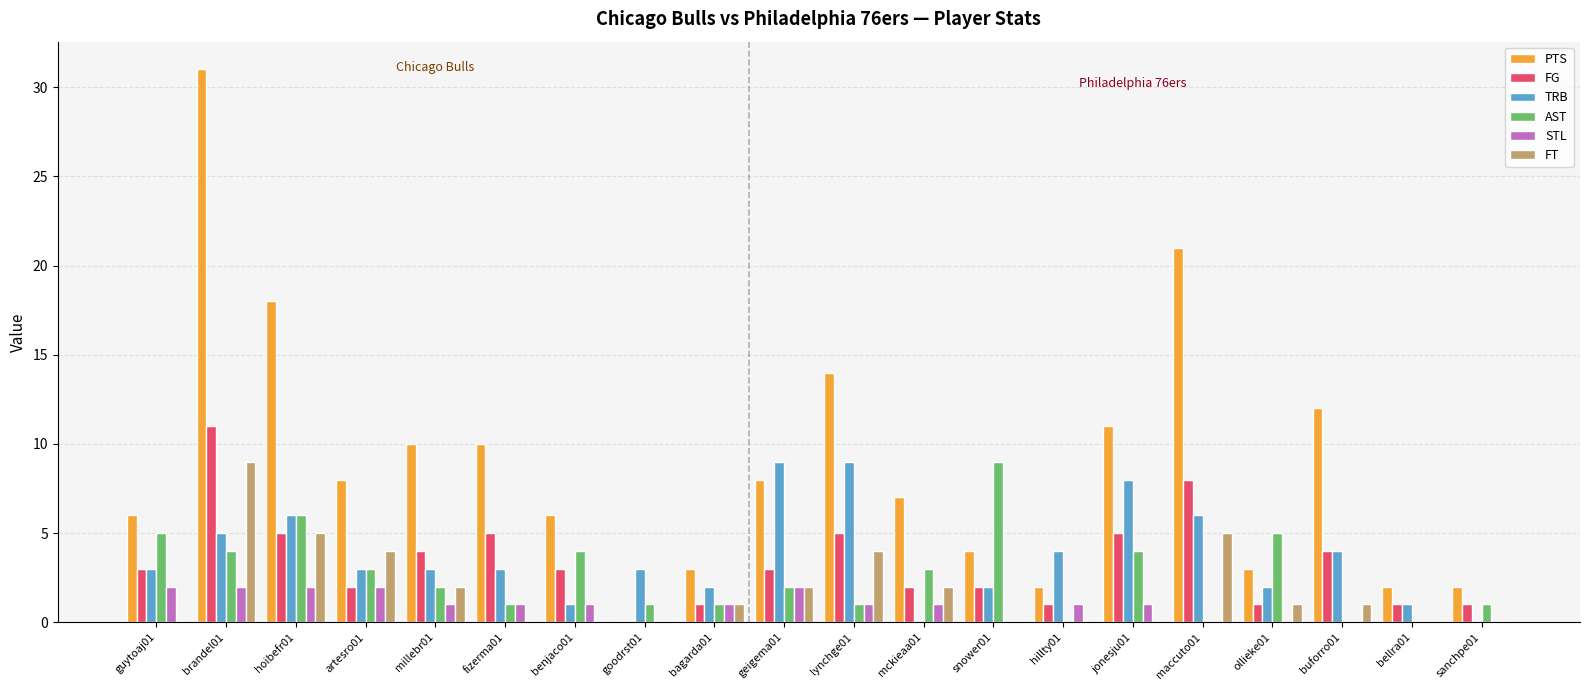

Reading left to right, what are all the values shown in this chart?

PTS: guytoaj01=6	brandel01=31	hoibefr01=18	artesro01=8	millebr01=10	fizerma01=10	benjaco01=6	goodrst01=0	bagarda01=3	geigema01=8	lynchge01=14	mckieaa01=7	snower01=4	hillty01=2	jonesju01=11	maccuto01=21	ollieke01=3	buforro01=12	bellra01=2	sanchpe01=2
FG: guytoaj01=3	brandel01=11	hoibefr01=5	artesro01=2	millebr01=4	fizerma01=5	benjaco01=3	goodrst01=0	bagarda01=1	geigema01=3	lynchge01=5	mckieaa01=2	snower01=2	hillty01=1	jonesju01=5	maccuto01=8	ollieke01=1	buforro01=4	bellra01=1	sanchpe01=1
TRB: guytoaj01=3	brandel01=5	hoibefr01=6	artesro01=3	millebr01=3	fizerma01=3	benjaco01=1	goodrst01=3	bagarda01=2	geigema01=9	lynchge01=9	mckieaa01=0	snower01=2	hillty01=4	jonesju01=8	maccuto01=6	ollieke01=2	buforro01=4	bellra01=1	sanchpe01=0
AST: guytoaj01=5	brandel01=4	hoibefr01=6	artesro01=3	millebr01=2	fizerma01=1	benjaco01=4	goodrst01=1	bagarda01=1	geigema01=2	lynchge01=1	mckieaa01=3	snower01=9	hillty01=0	jonesju01=4	maccuto01=0	ollieke01=5	buforro01=0	bellra01=0	sanchpe01=1
STL: guytoaj01=2	brandel01=2	hoibefr01=2	artesro01=2	millebr01=1	fizerma01=1	benjaco01=1	goodrst01=0	bagarda01=1	geigema01=2	lynchge01=1	mckieaa01=1	snower01=0	hillty01=1	jonesju01=1	maccuto01=0	ollieke01=0	buforro01=0	bellra01=0	sanchpe01=0
FT: guytoaj01=0	brandel01=9	hoibefr01=5	artesro01=4	millebr01=2	fizerma01=0	benjaco01=0	goodrst01=0	bagarda01=1	geigema01=2	lynchge01=4	mckieaa01=2	snower01=0	hillty01=0	jonesju01=0	maccuto01=5	ollieke01=1	buforro01=1	bellra01=0	sanchpe01=0